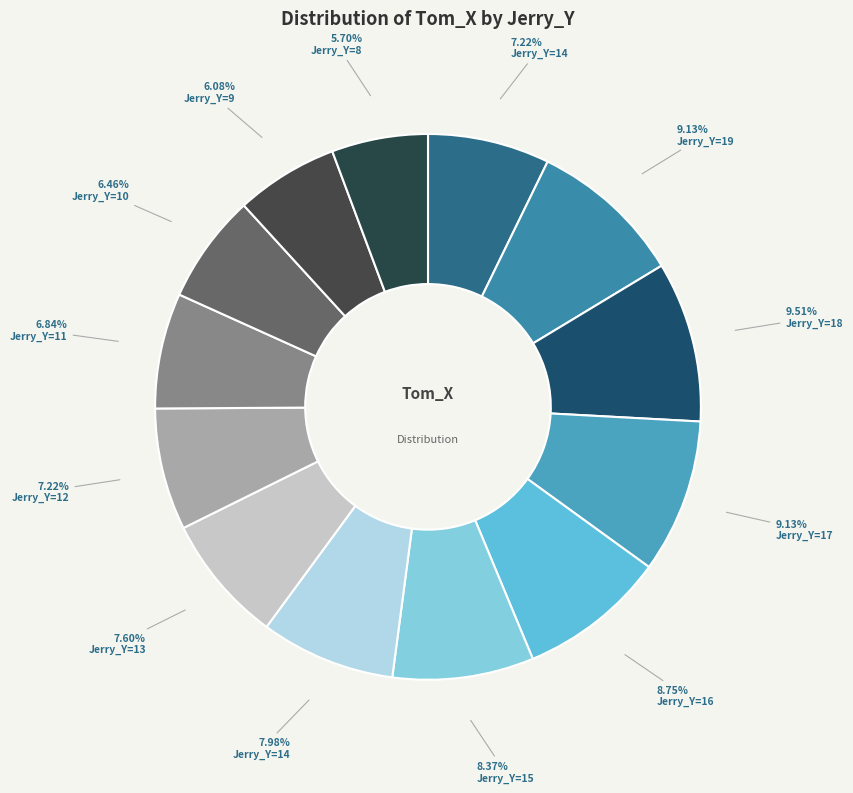

How many segments does this pie chart have?

13